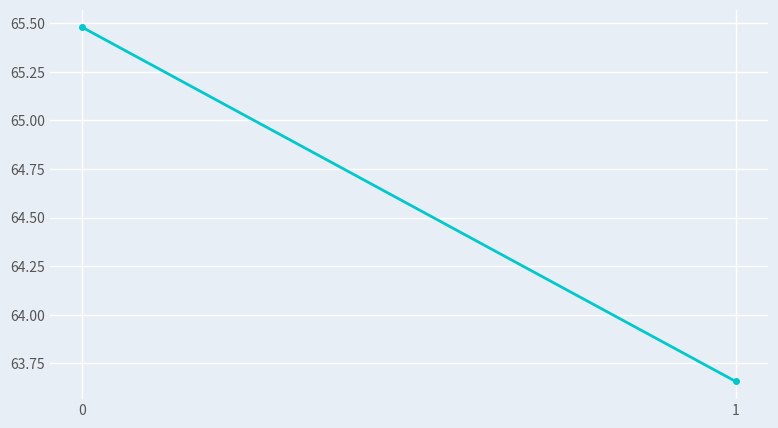

Rank the categories by value from lowest to highest.

1, 0